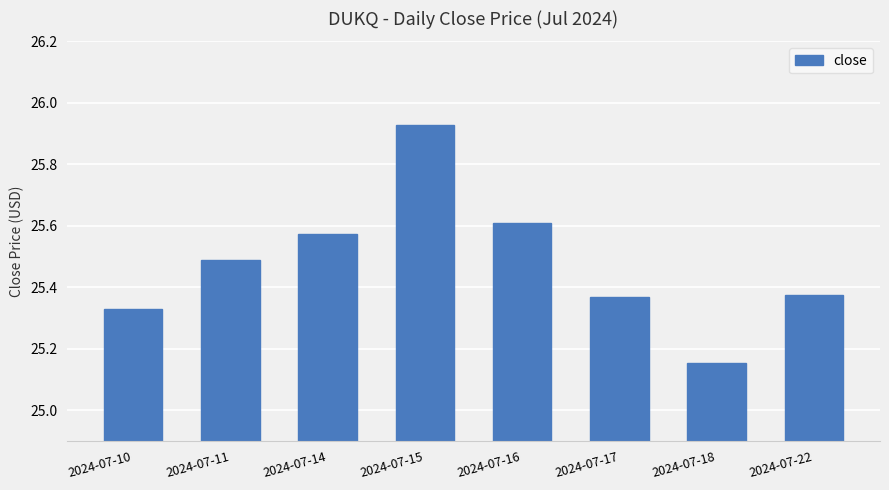

At which category does the chart reach its minimum across all series?

2024-07-18